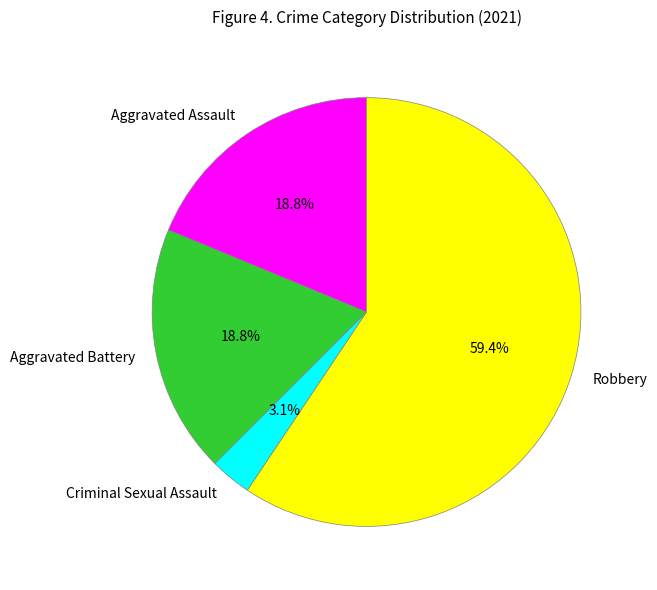

Count the number of slices in the pie.

4